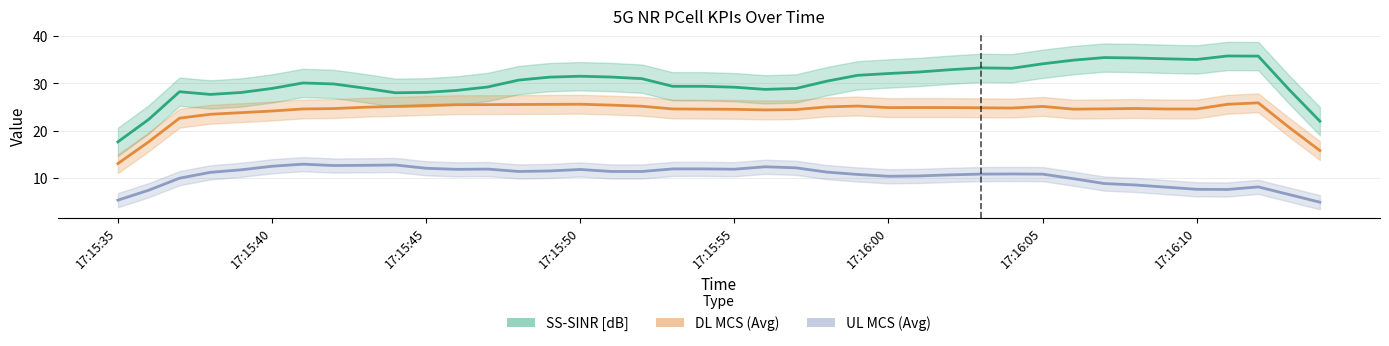

How many series are shown in this chart?

3